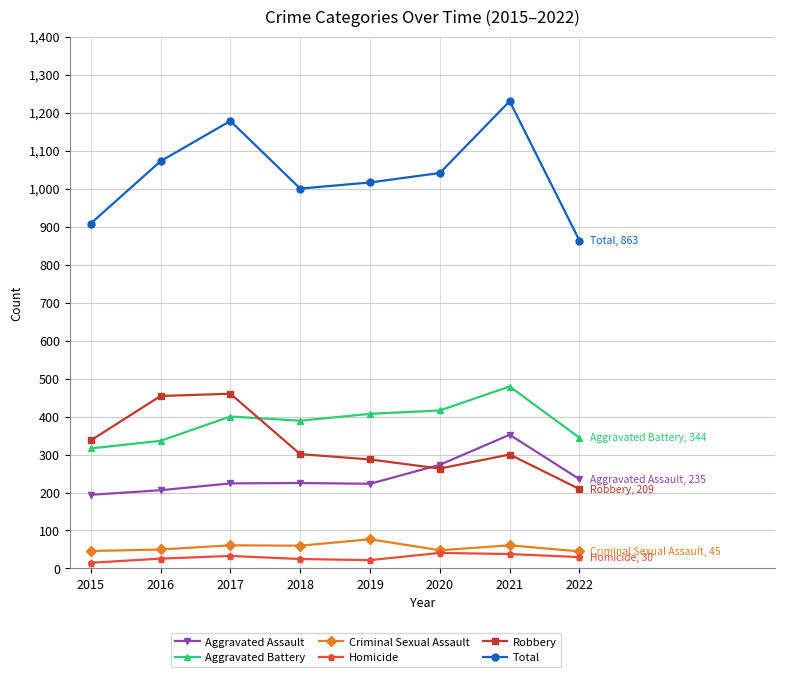

What is the sum of the Aggravated Battery values at 2020 and 2017?

816